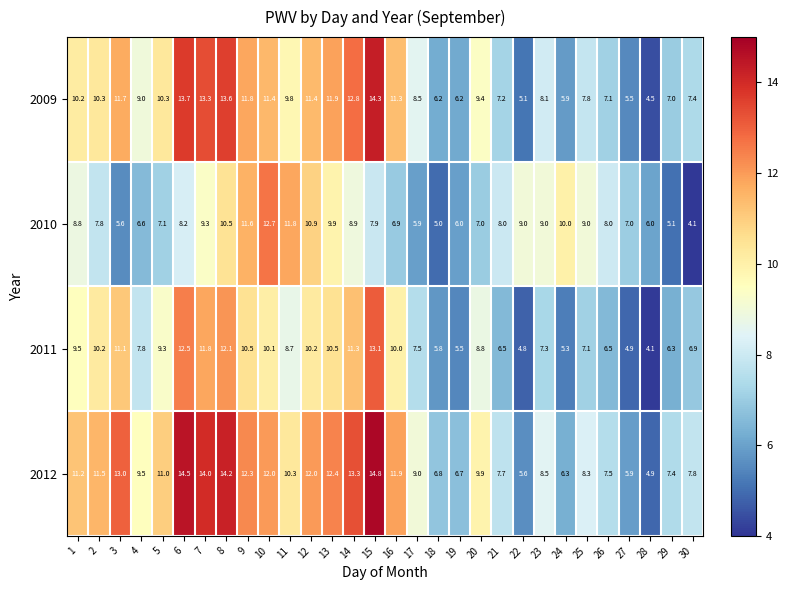

Between 19 and 25, which series saw the biggest shift?

2010